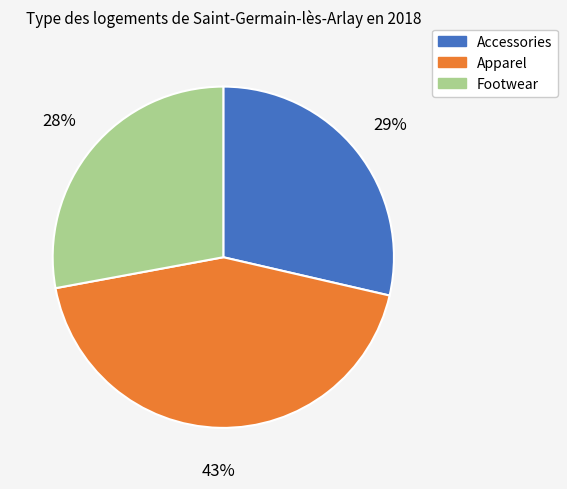

What percentage is the Apparel slice, to the nearest percent?

43%